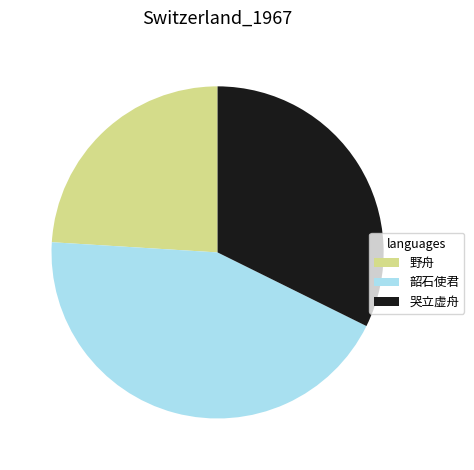

Approximately how many times larger is the value at 野舟 compared to 哭立虚舟?

0.7